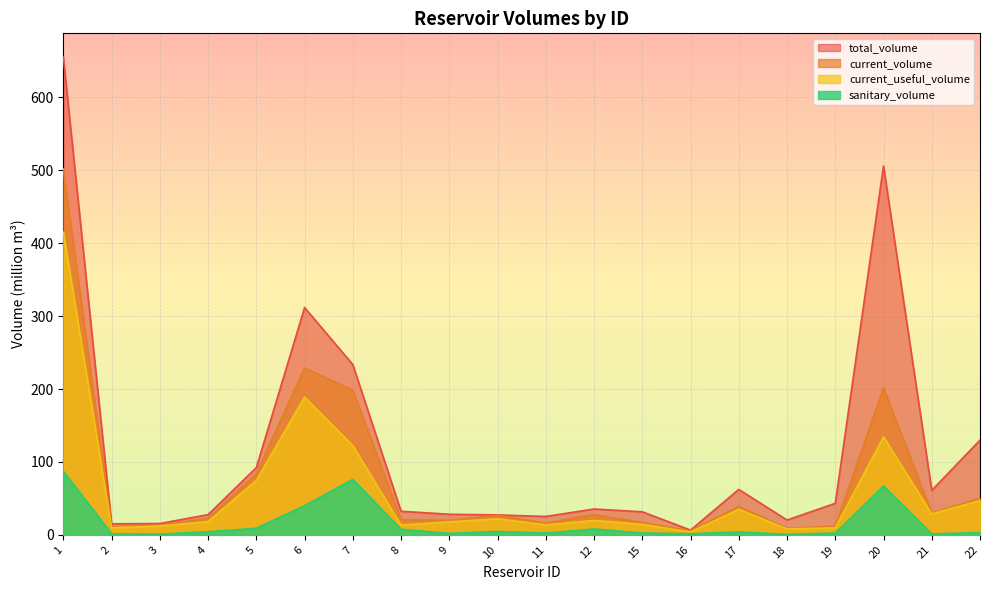

Is it true that total_volume equals 10.0 at 16?

False